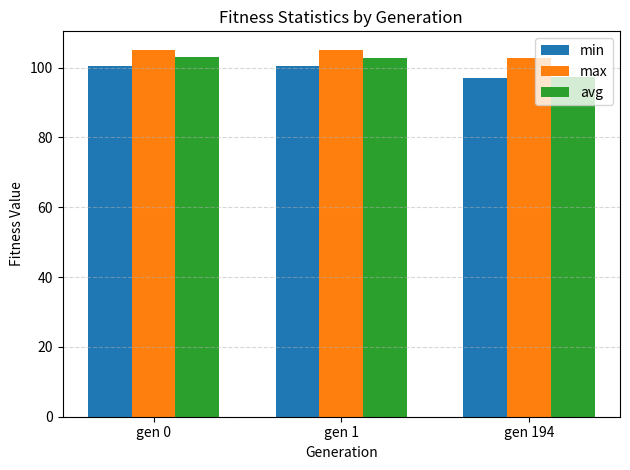

How many groups of bars are there?

3